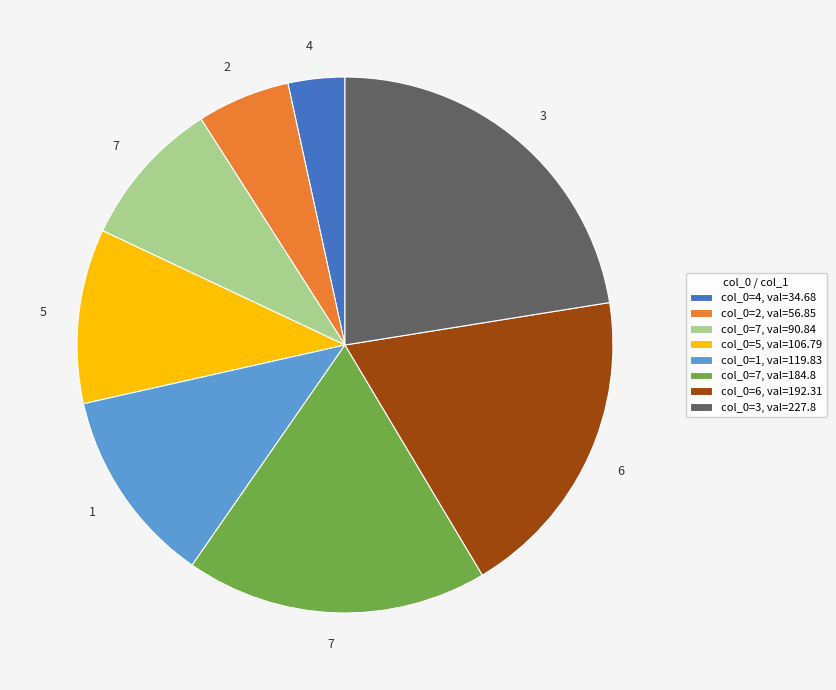

Does col_0=1, val=119.83 represent more than half of the total?

No